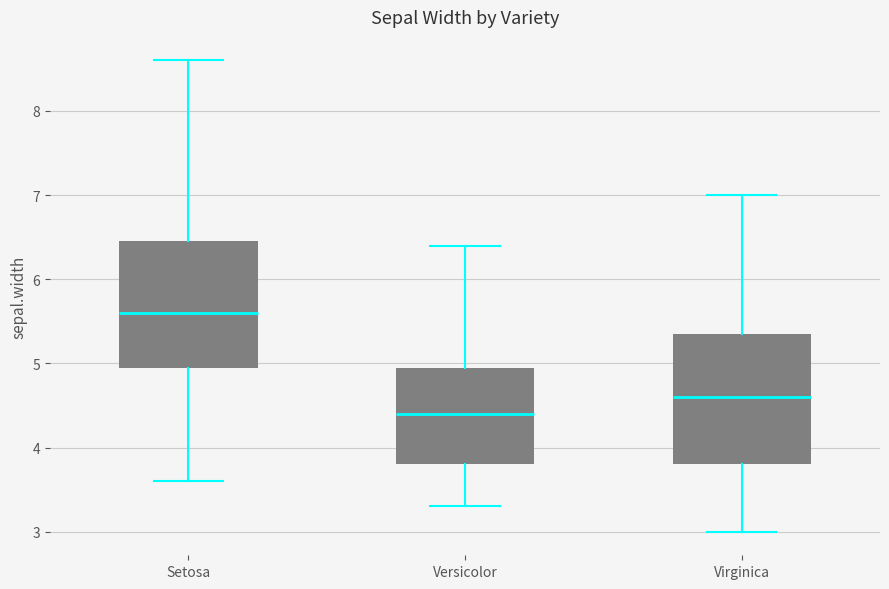

Reading left to right, transcribe this box plot: for each box, give where its median line is, the range the box spans, and where its two whiskers end, as read against the y-axis. The values are not printed on the chart, so give them approximately, as read against the axis.

Setosa: median 5.6, box 5.0 to 6.5, whiskers 3.6 to 8.6
Versicolor: median 4.4, box 3.8 to 5.0, whiskers 3.3 to 6.4
Virginica: median 4.6, box 3.8 to 5.4, whiskers 3.0 to 7.0